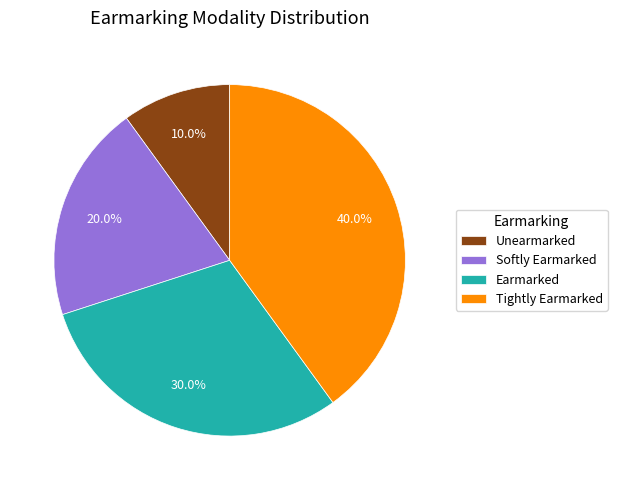

To the nearest percent, what is the combined percentage of Tightly Earmarked and Softly Earmarked?

60%